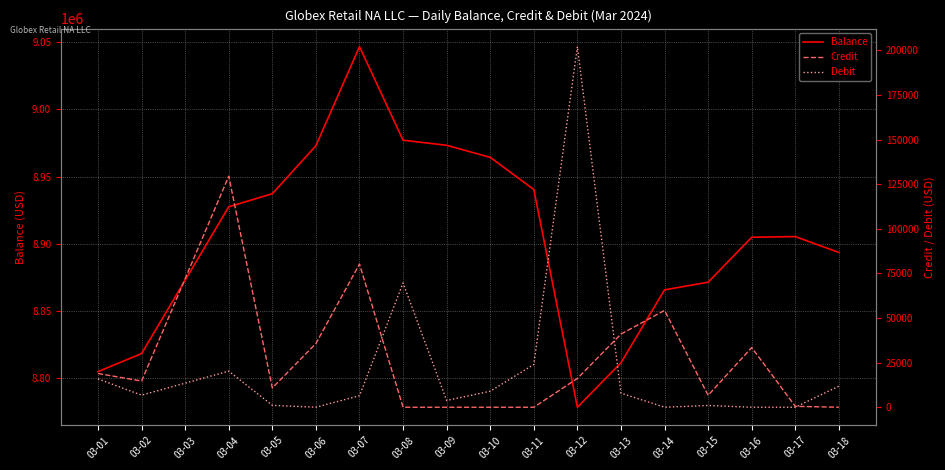

The value of Balance at 03-13 is 8811468.5. True or false?

True